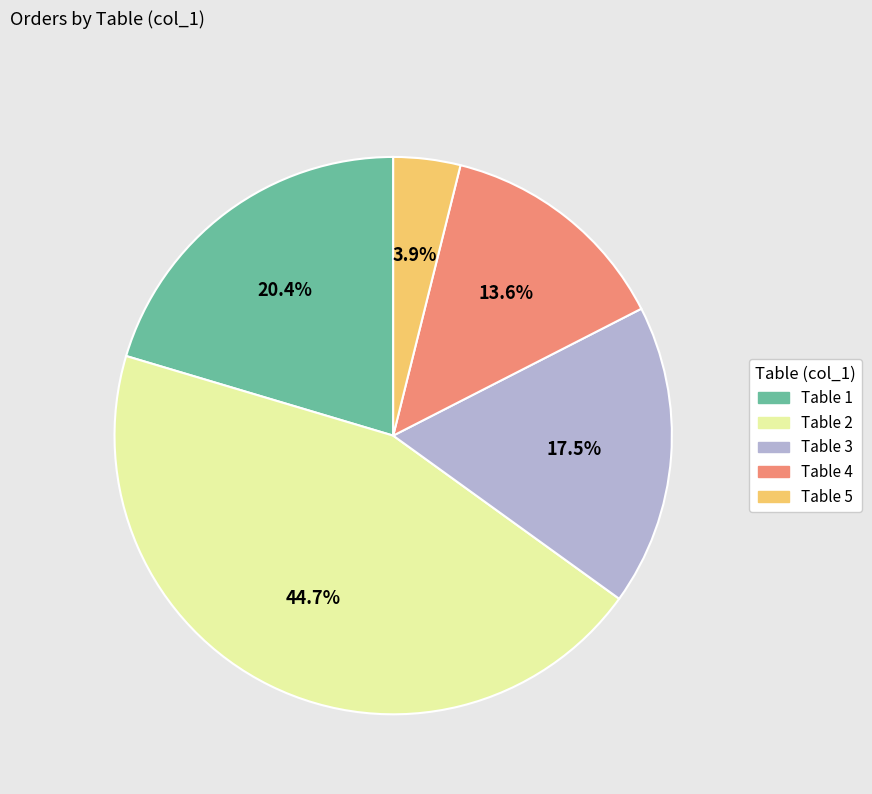

Rank the categories by value from lowest to highest.

Table 5, Table 4, Table 3, Table 1, Table 2